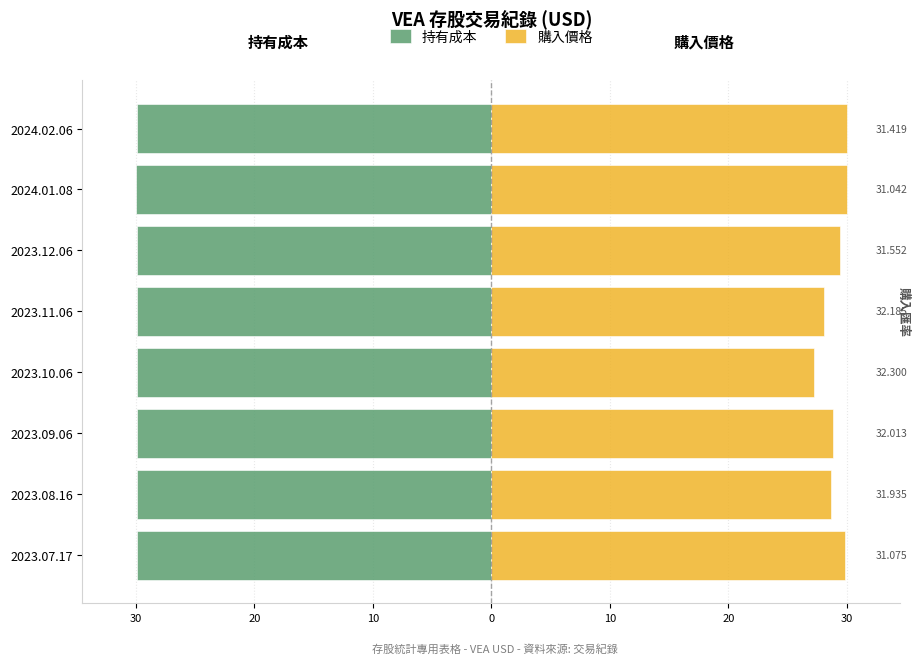

List the series in order of their peak value, highest first.

購入價格, 持有成本